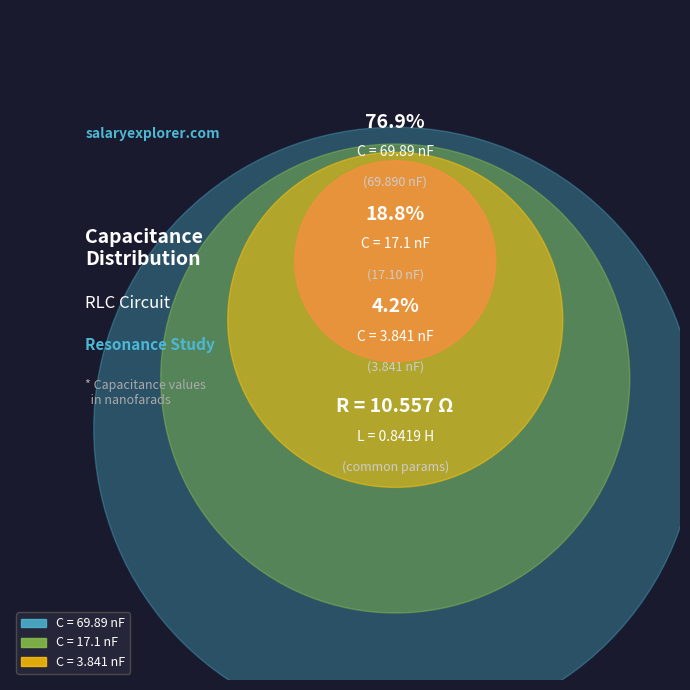

The C = 69.89 nF slice represents 90% of the pie. True or false?

False